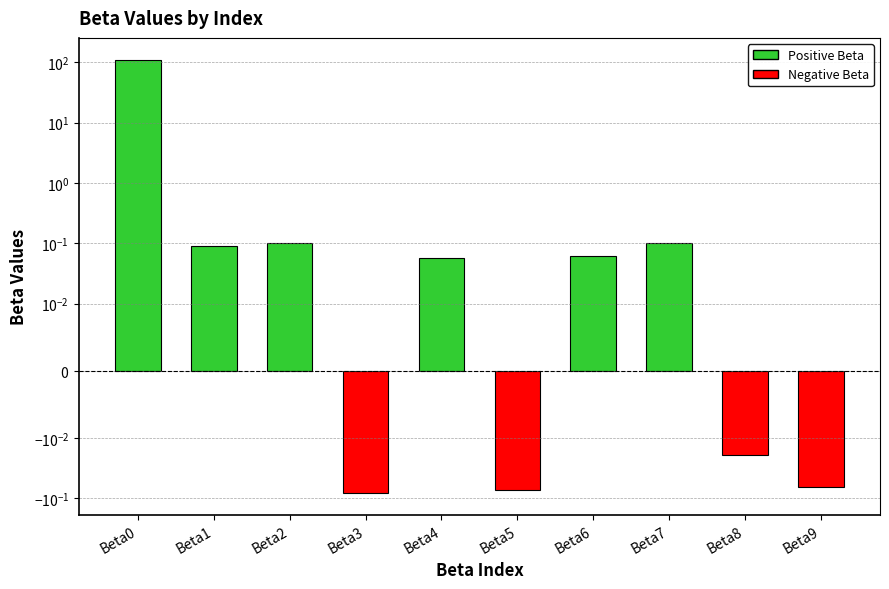

The chart shows a value of 0.2 at Beta7. True or false?

False